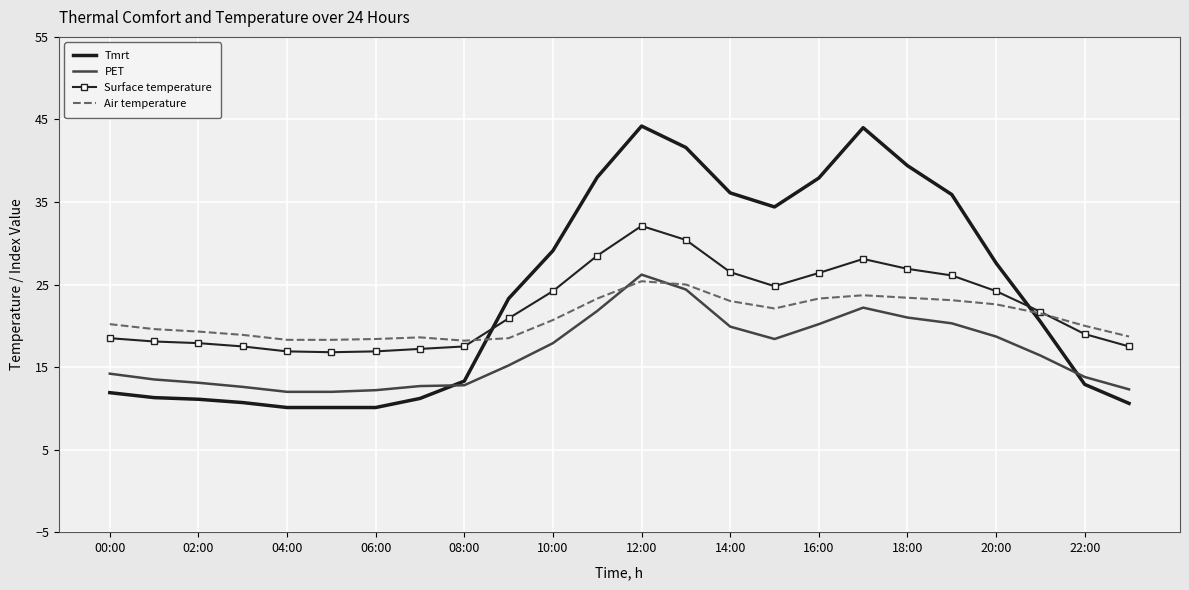

Rank the series by their average value, from lowest to highest.

PET, Air temperature, Surface temperature, Tmrt